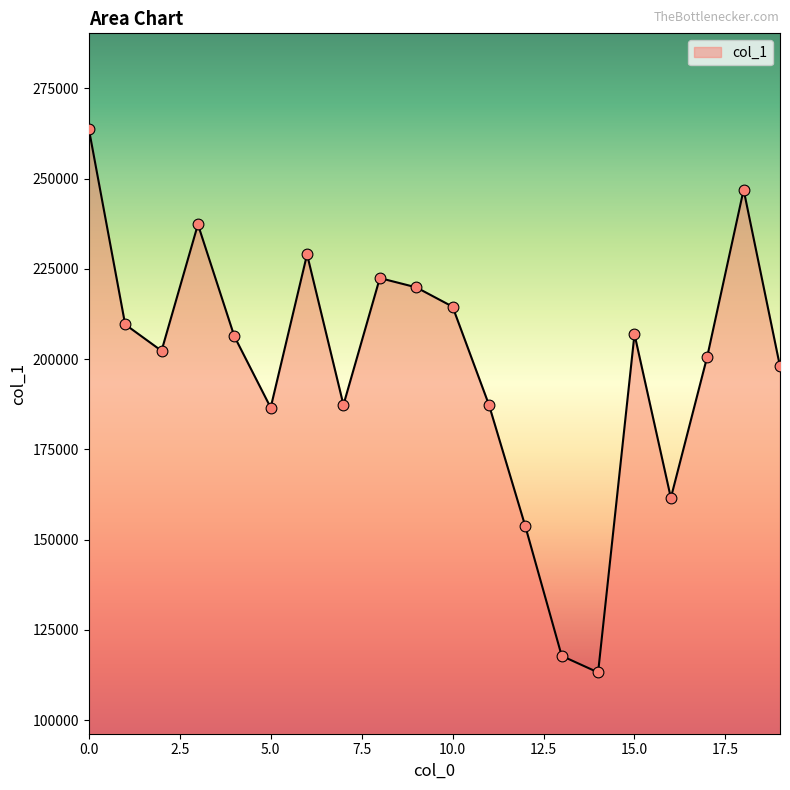

What is the maximum value shown in the chart?

263892